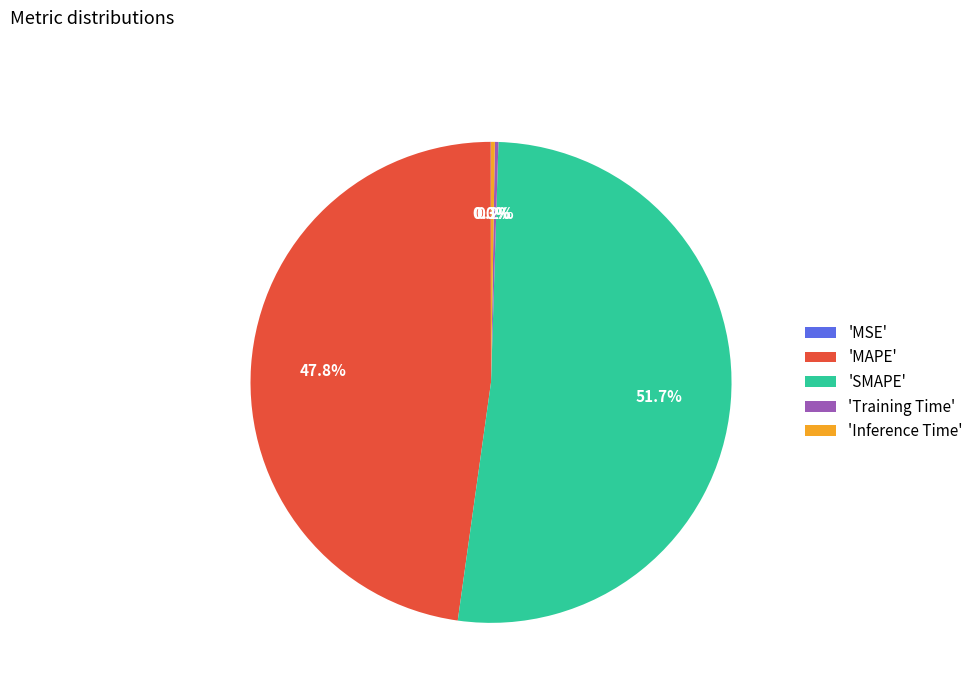

What is the majority slice?

'SMAPE'